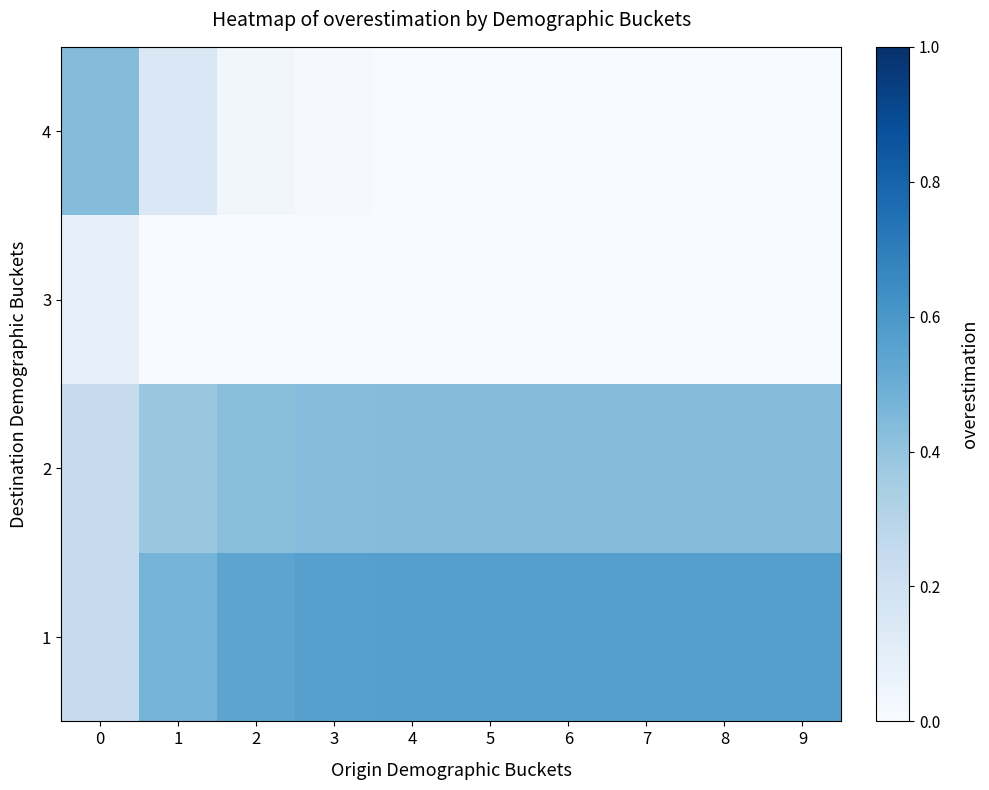

At which category is the sum across all series the highest?

4